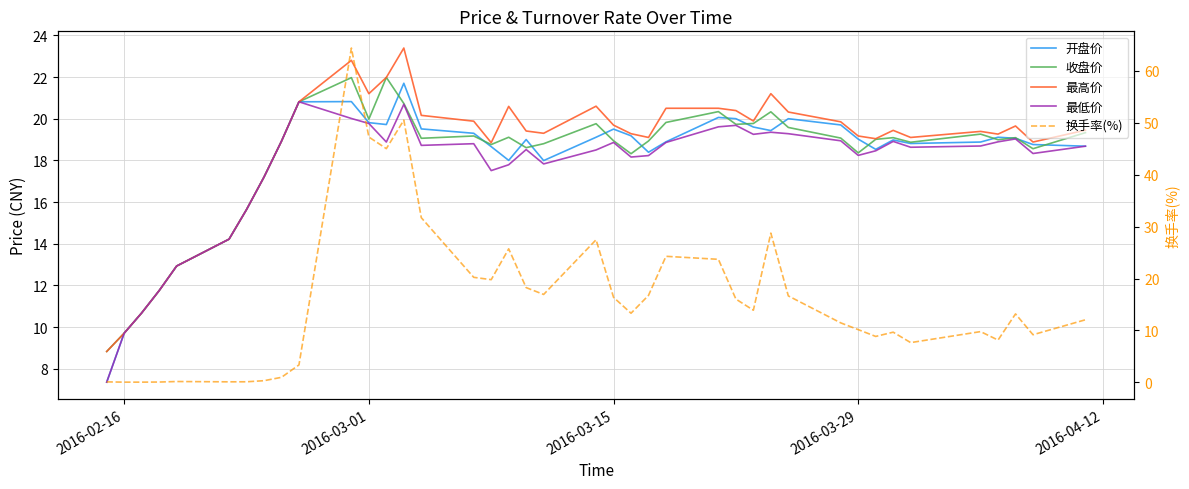

Is the value of 最高价 at 34 greater than the value of 换手率(%) at 36?

Yes